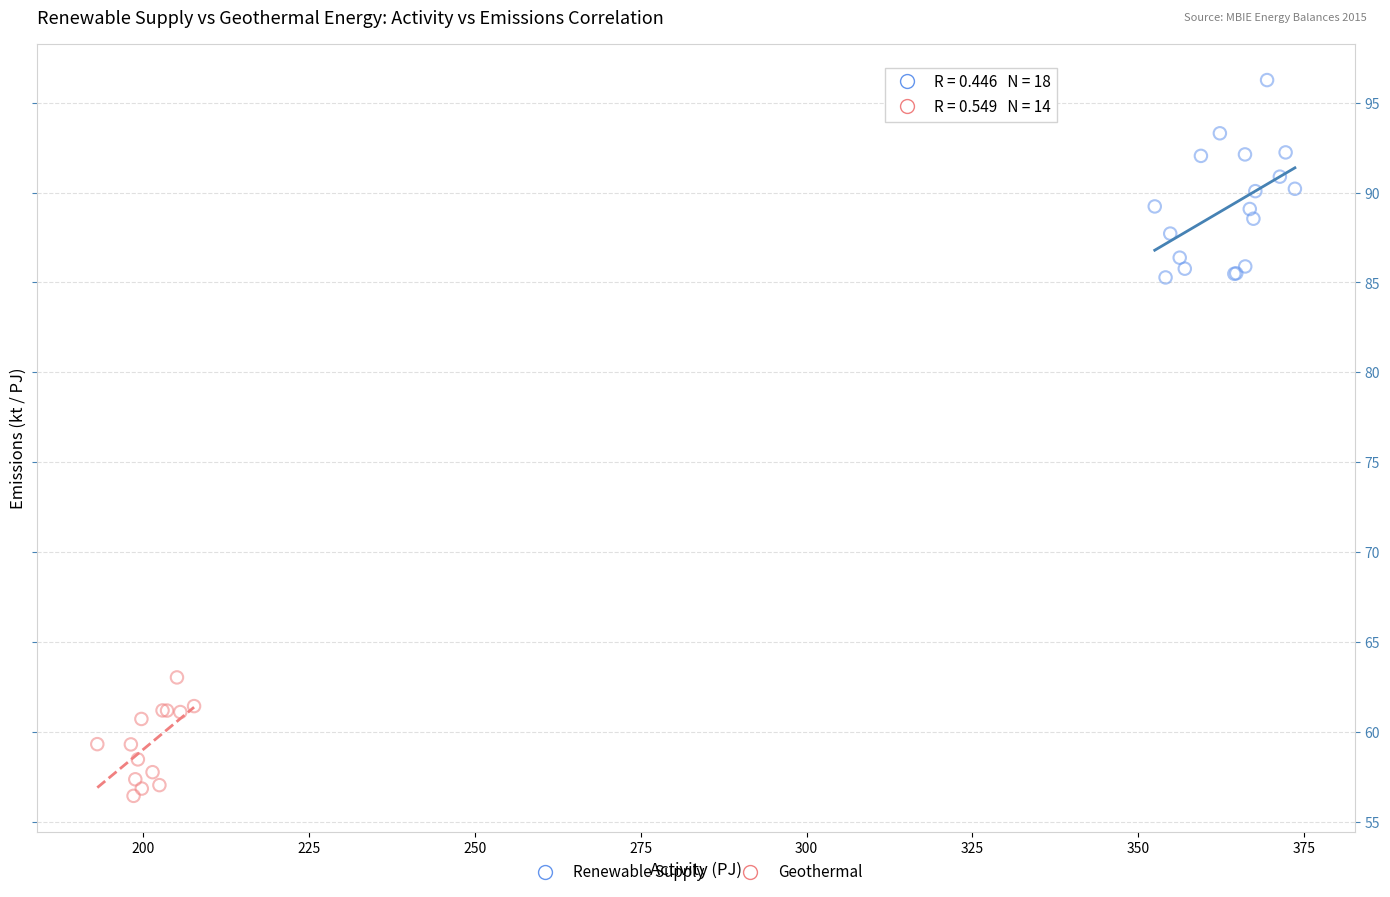

Which series reaches the maximum Y coordinate?

Renewable Supply